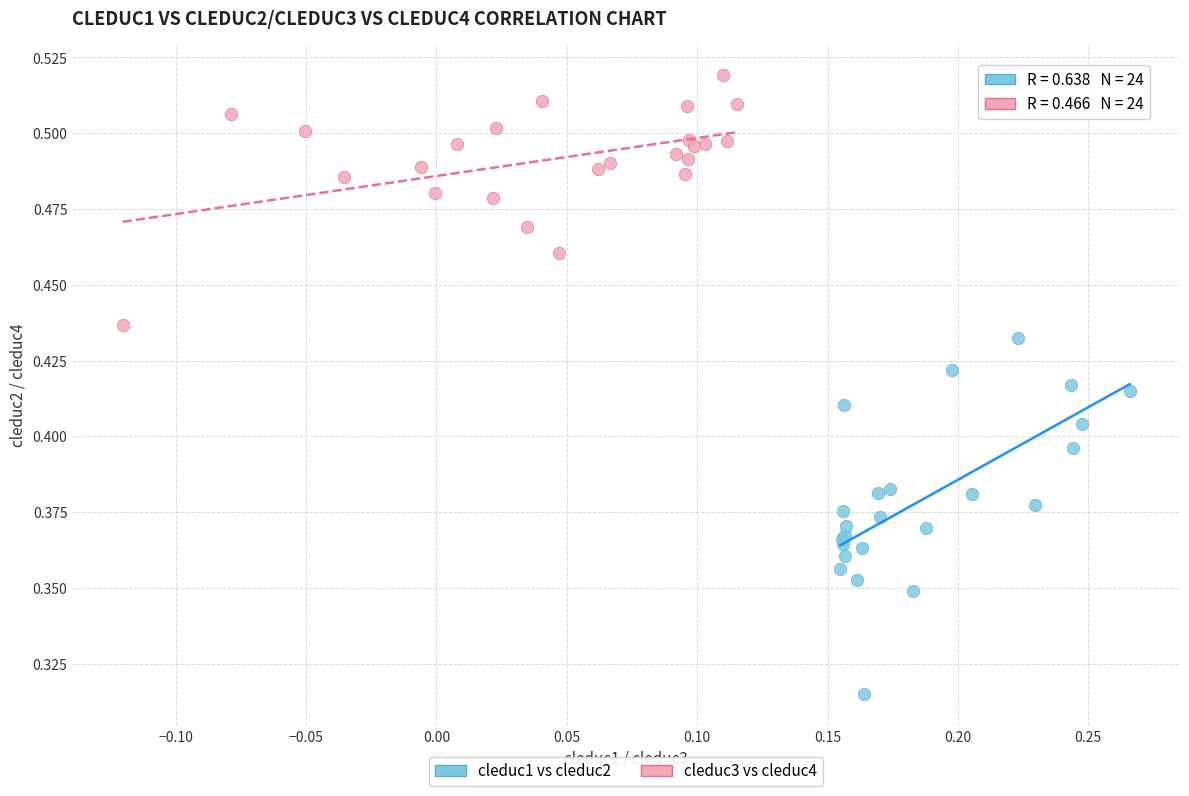

Which series reaches the minimum Y coordinate?

cleduc1 vs cleduc2